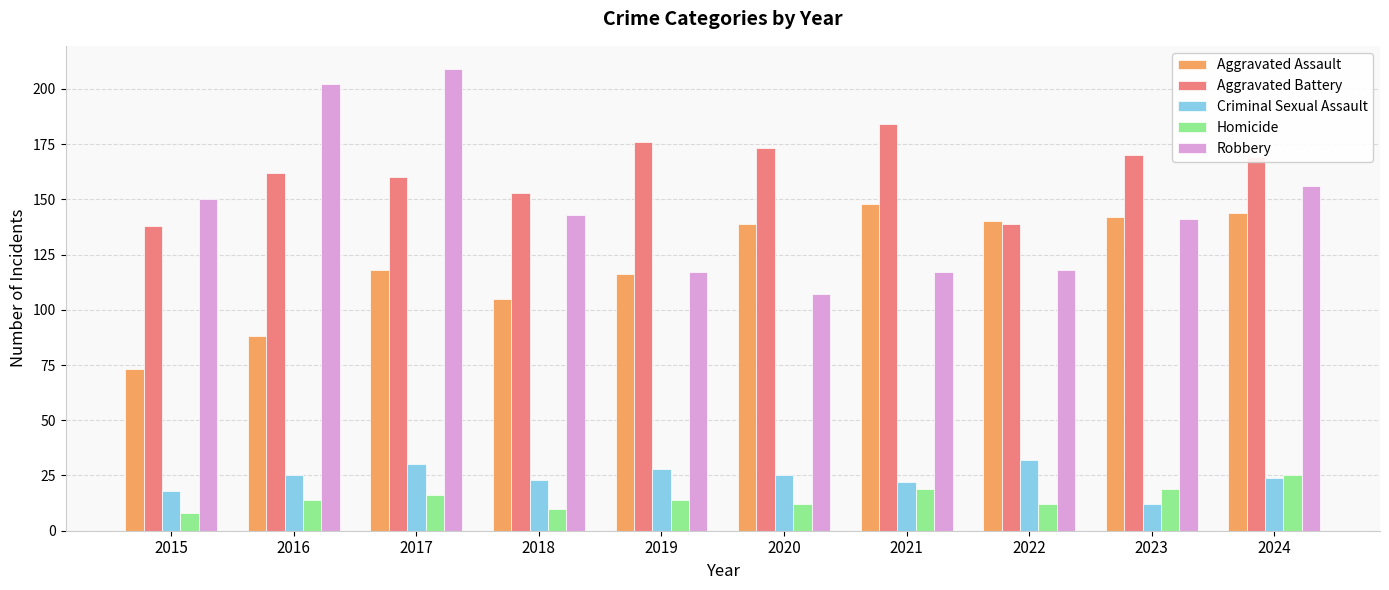

The Robbery series shows 47 at 2023. True or false?

False